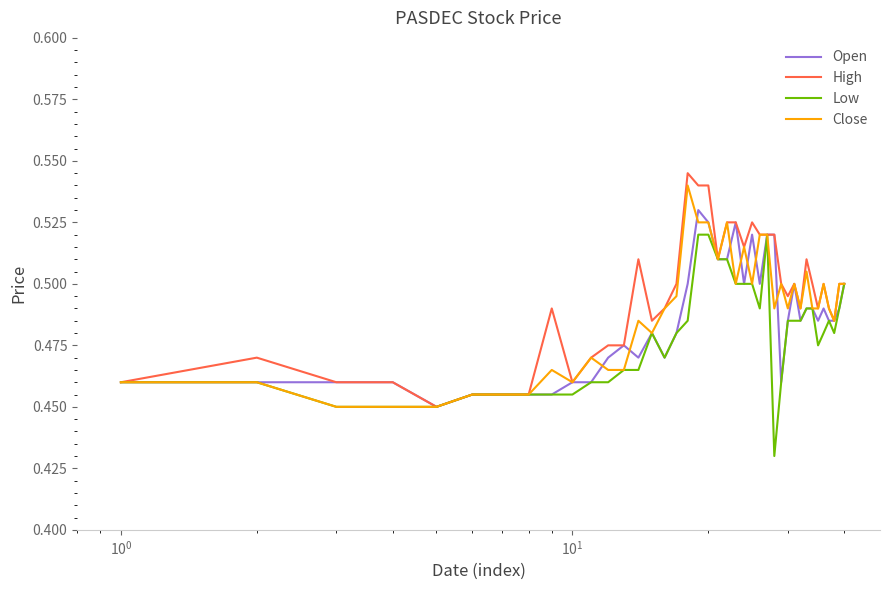

What are all the series names shown in the legend?

Open, High, Low, Close